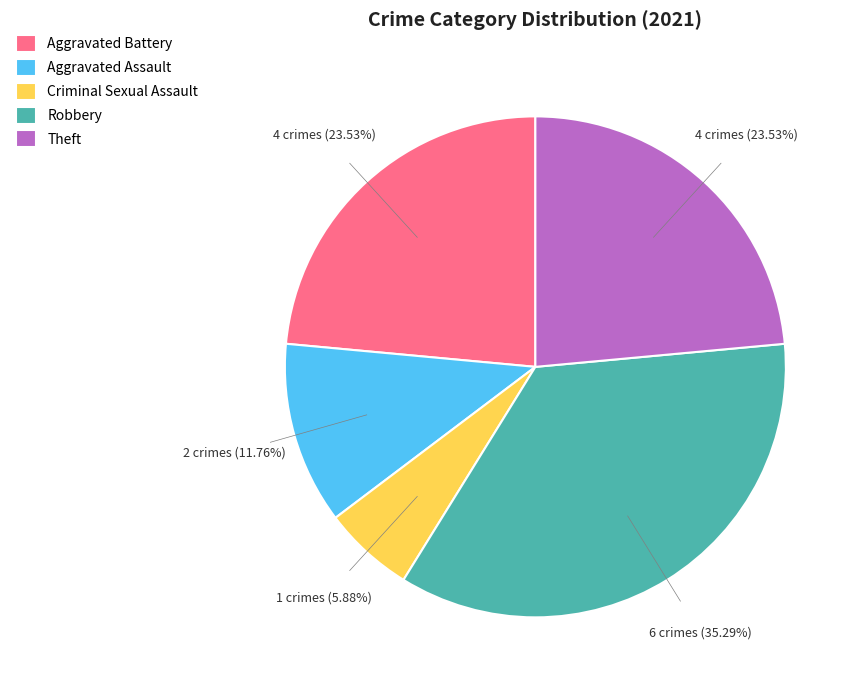

What is the smallest slice in the pie chart?

Criminal Sexual Assault